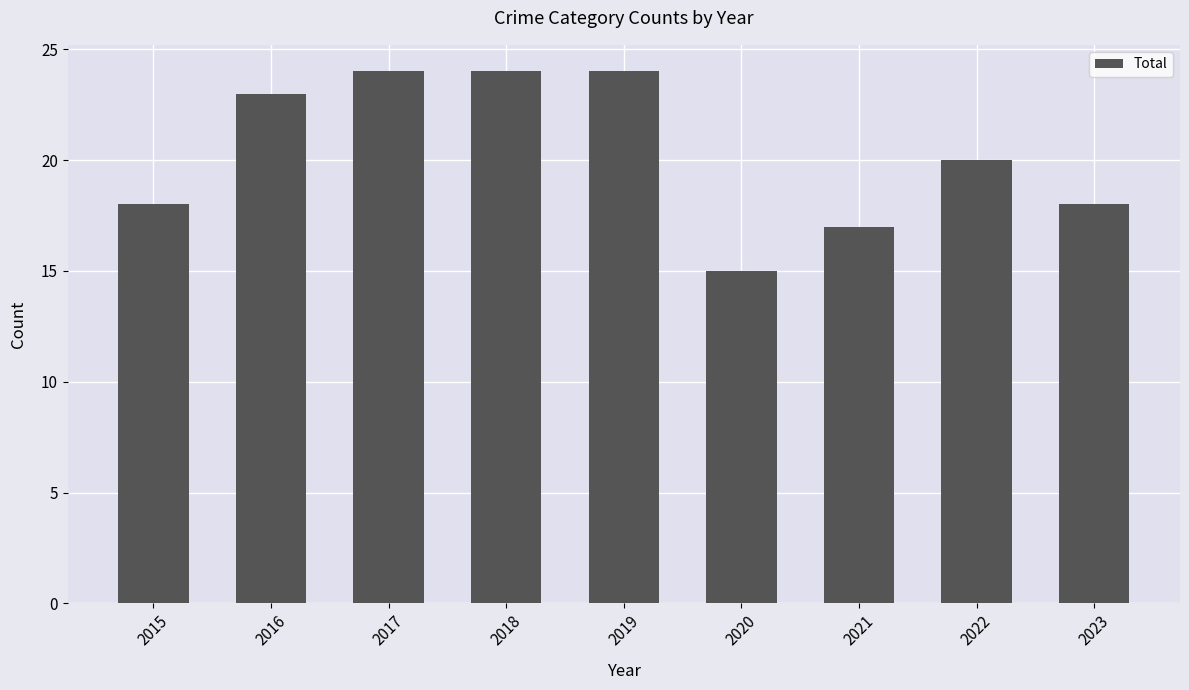

The value at 2019 is 38. True or false?

False